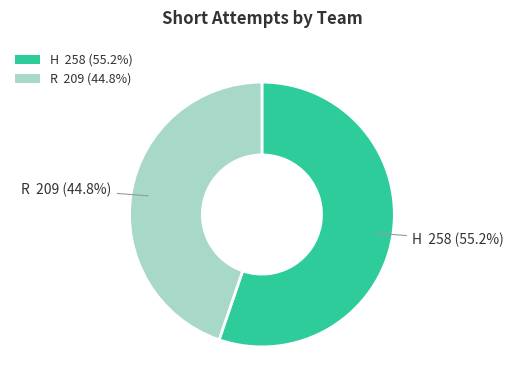

Does H represent more than half of the total?

Yes